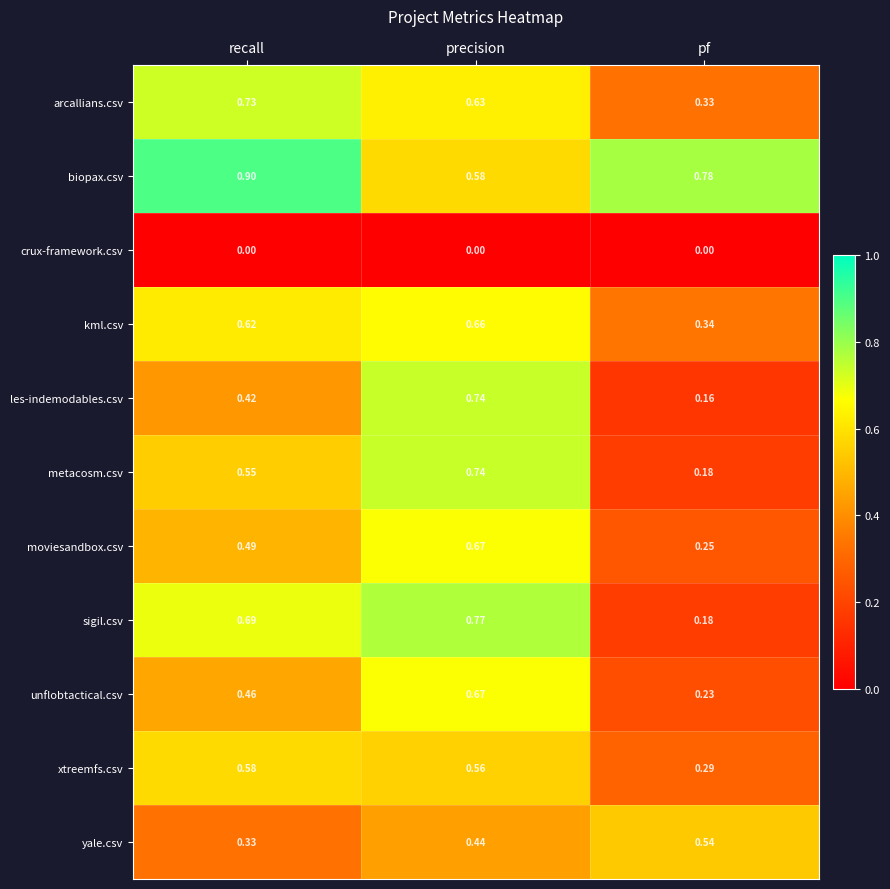

At which label is kml.csv closest to 0?

pf